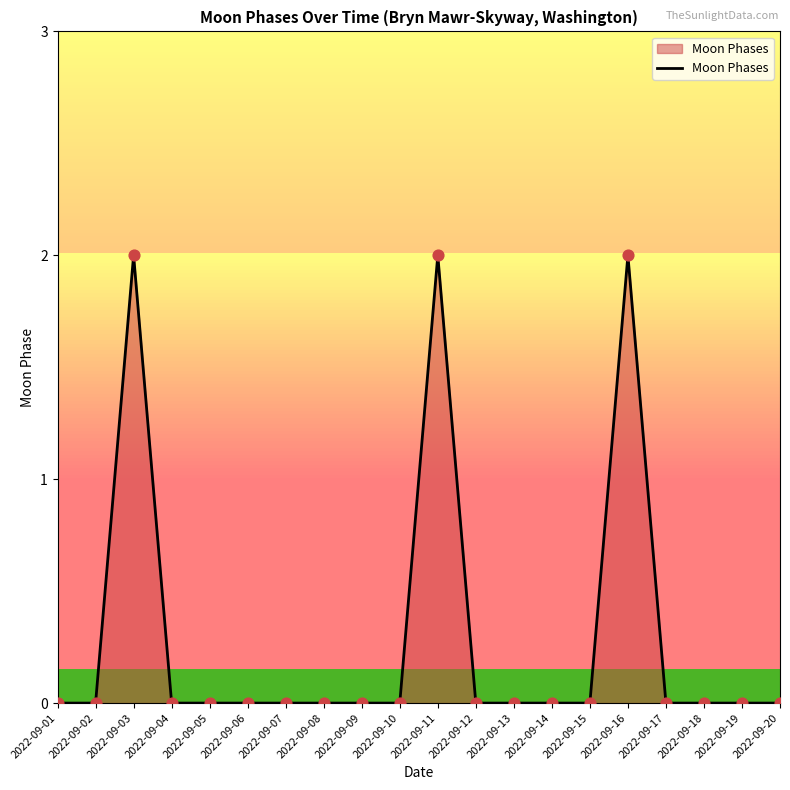

Between 2022-09-03 and 2022-09-17, which is larger?

2022-09-03